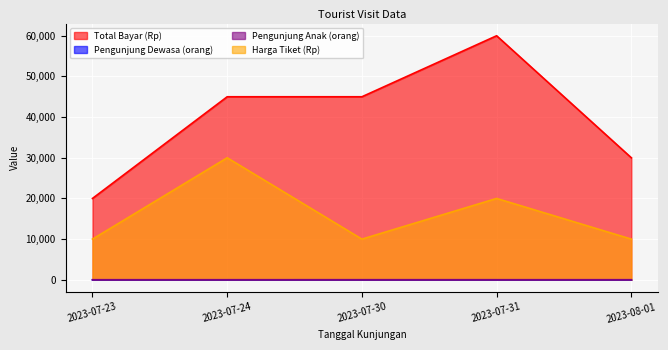

What value does the Total Bayar (Rp) series have at 2023-07-30, to the nearest 10?

45000